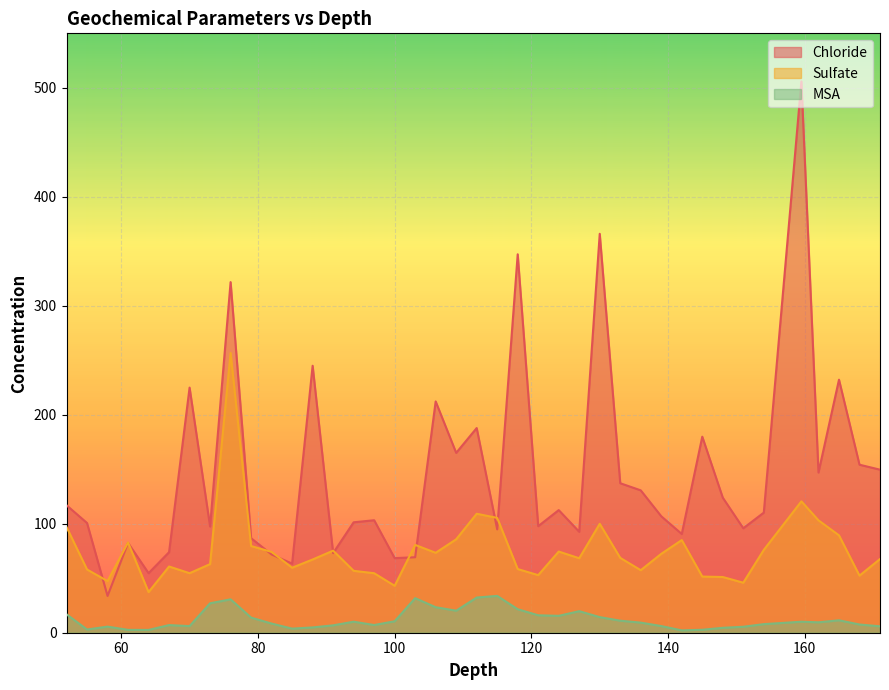

True or false: Chloride and MSA cross at least once.

False